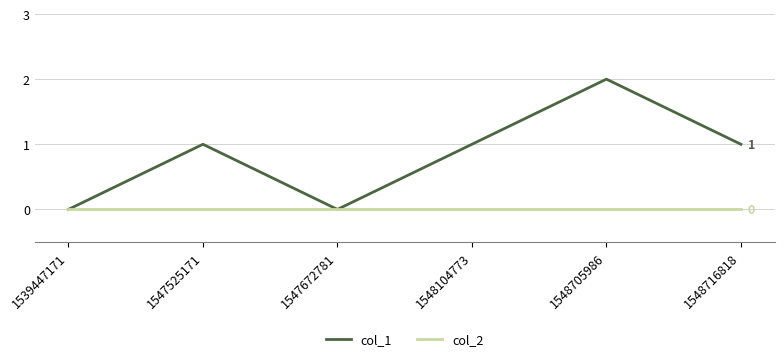

Which series has the largest total across all categories?

col_1